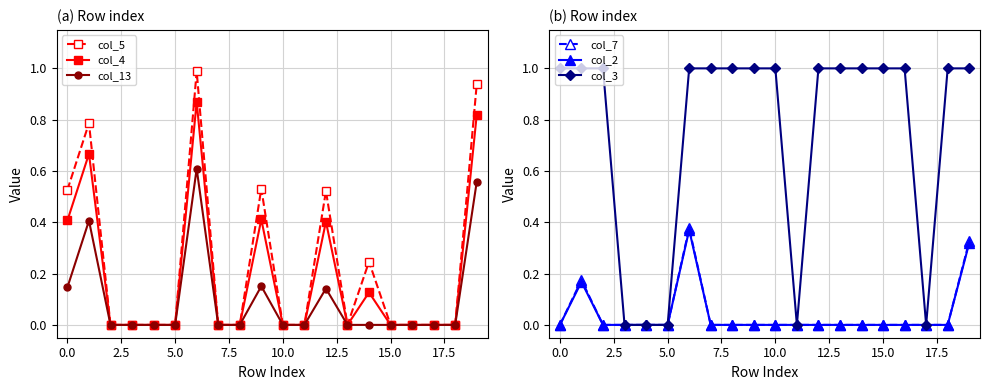

In col_3, how many points are lower than both neighbors (excluding endpoints)?

2